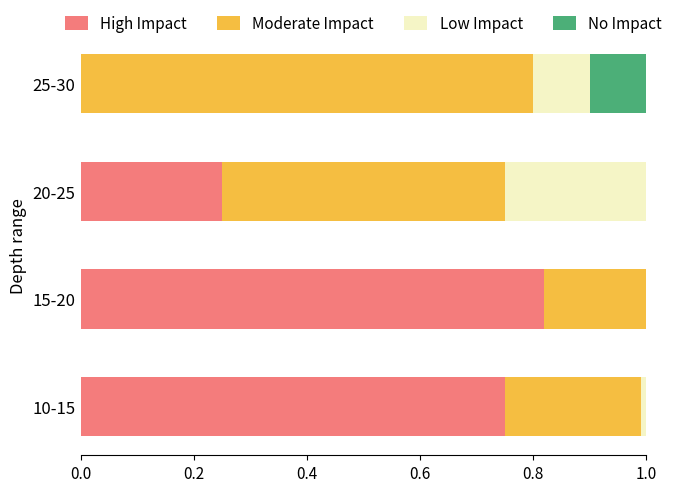

What is the total value across all series at 20-25?

1.0